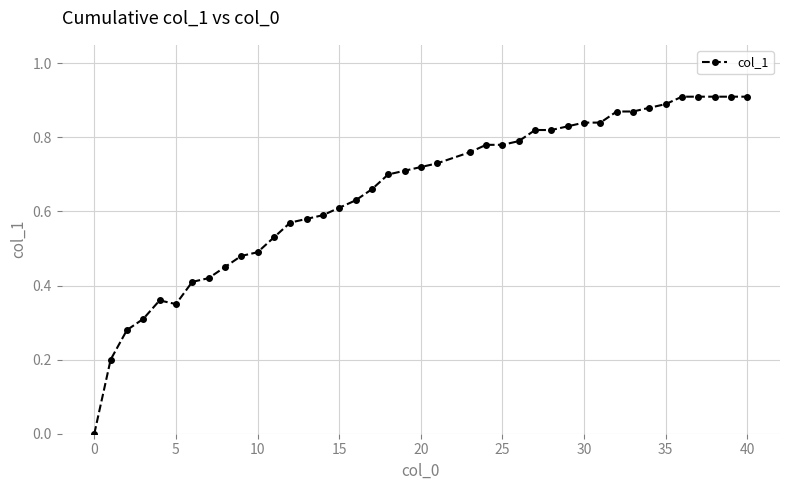

How many values are above zero?

39